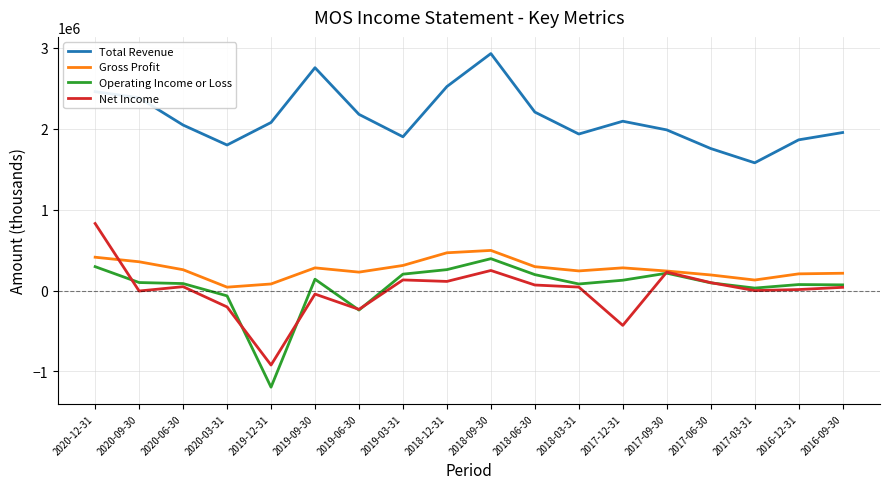

Is the value of Operating Income or Loss at 2017-12-31 greater than the value of Total Revenue at 2018-09-30?

No